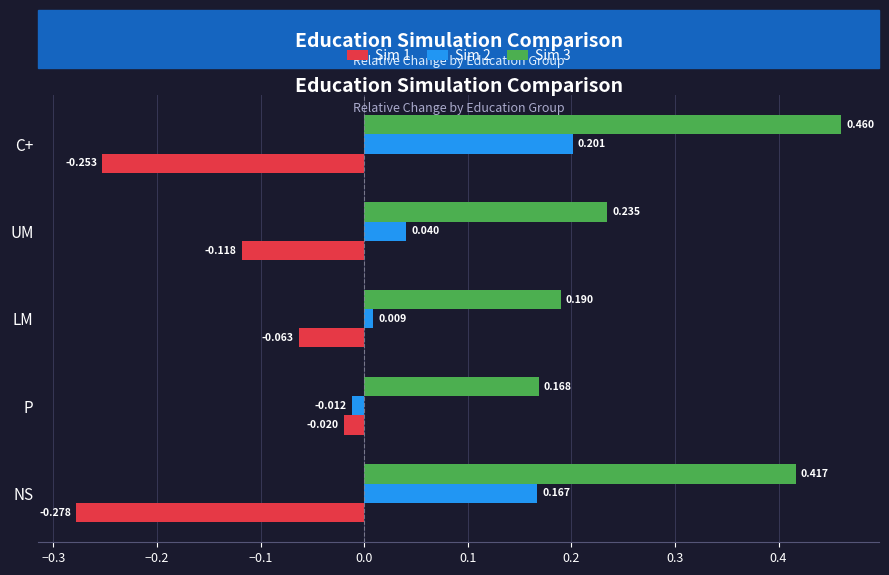

Which category has the lowest value in the Sim 2 series?

P